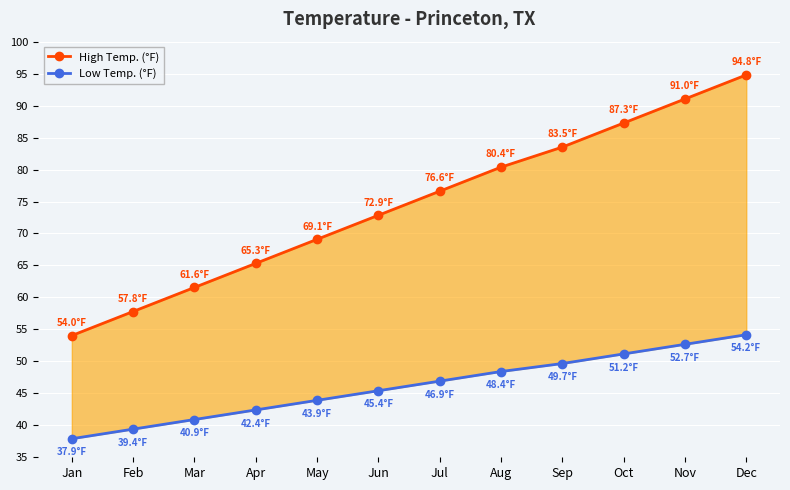

What is the value of the Low Temp. (°F) point at the 7th from the left?

46.9